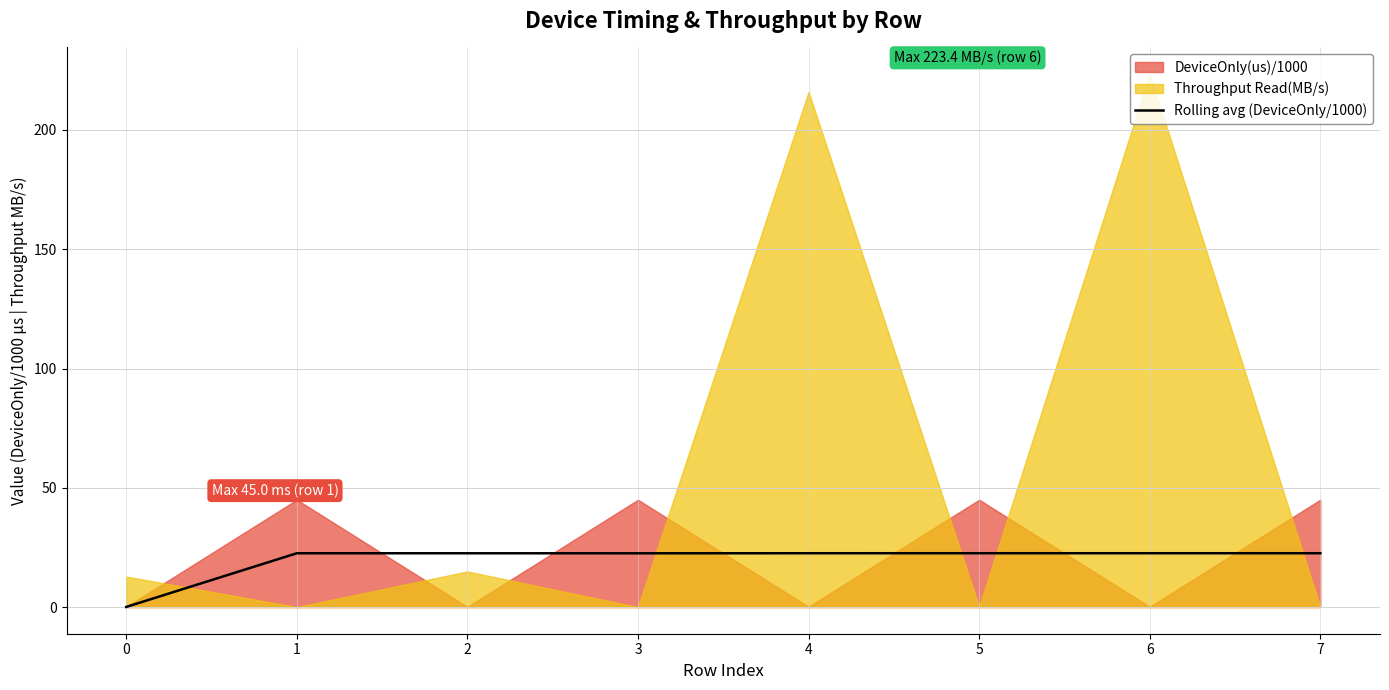

Between 1 and 0, which is larger?

1